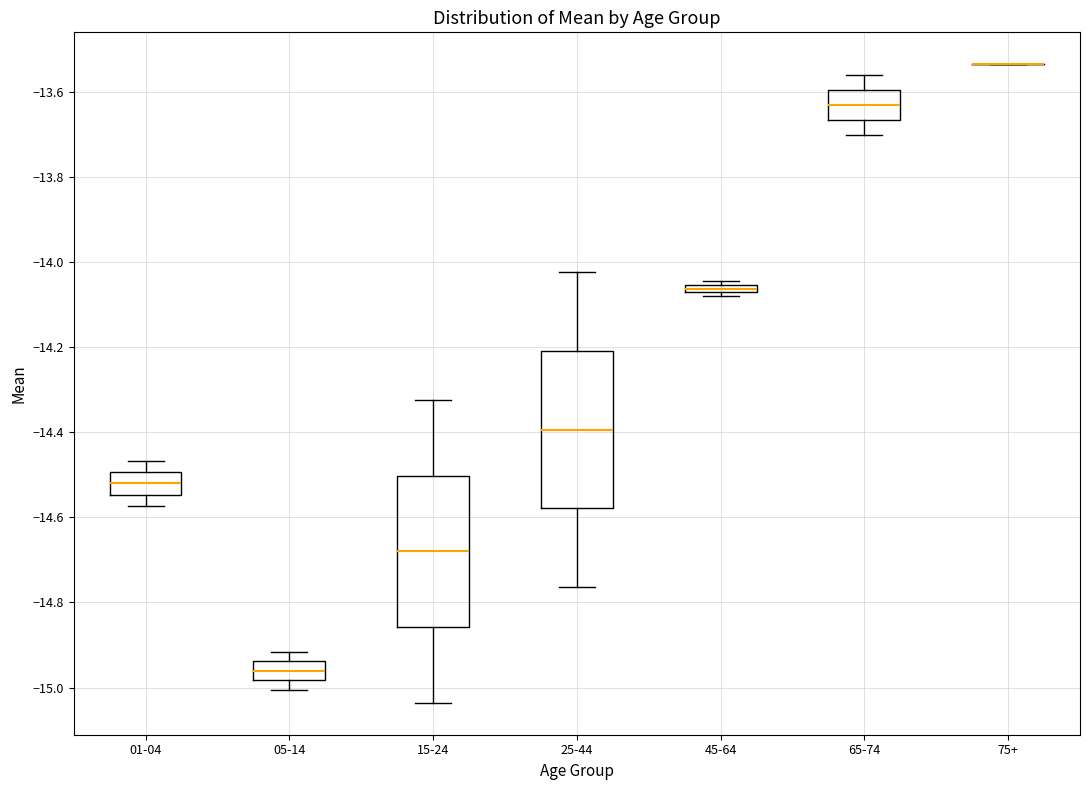

Where is the lower edge of the box for 45-64 on the y-axis? The values are not printed on the chart, so give them approximately, as read against the axis.

-14.08